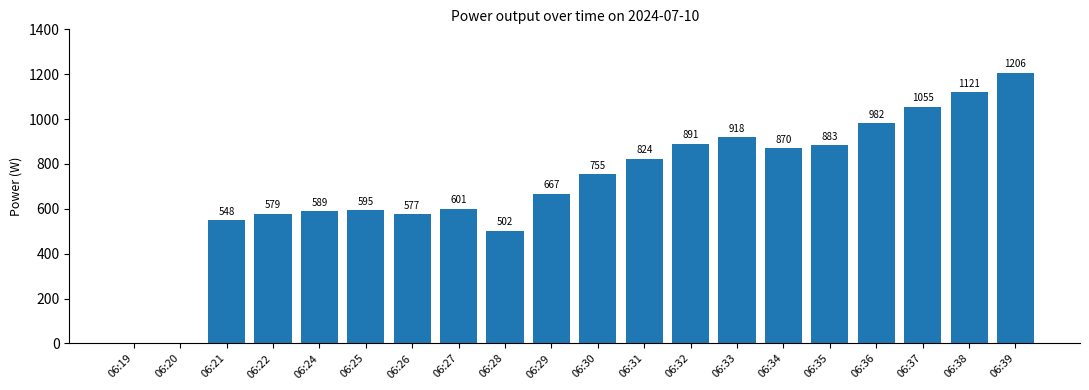

Is it true that the value at 06:33 is 918?

True